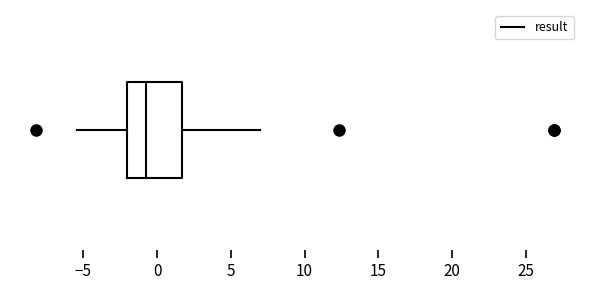

Read this box plot against the x-axis: the position of the median line, the range covered by the box, and the ends of both whiskers. The values are not printed on the chart, so give them approximately, as read against the axis.

median -0.5, box -2.0 to 1.5, whiskers -5.5 to 7.0